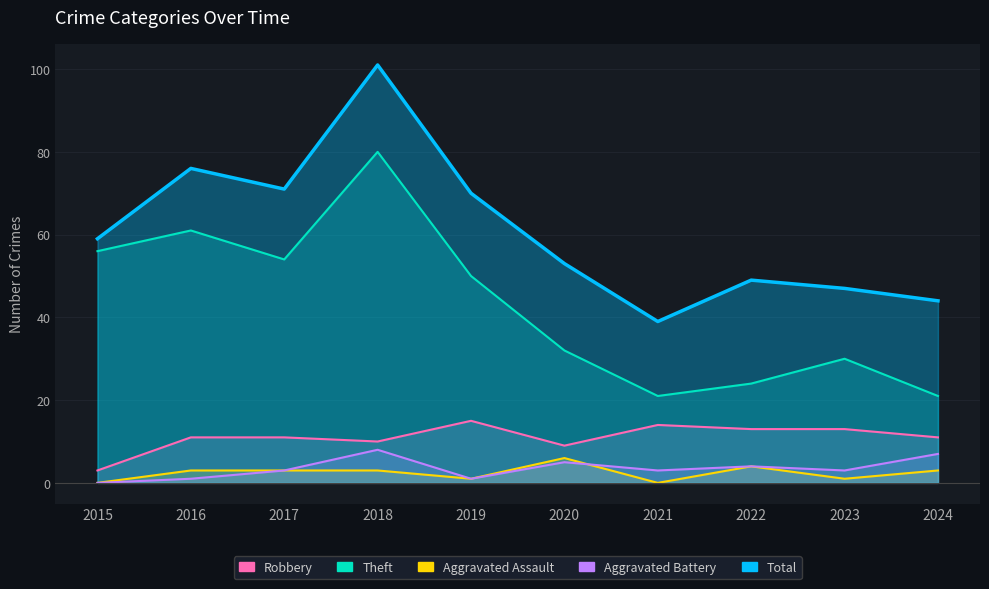

The value of Aggravated Battery at 2024 is 7. True or false?

True